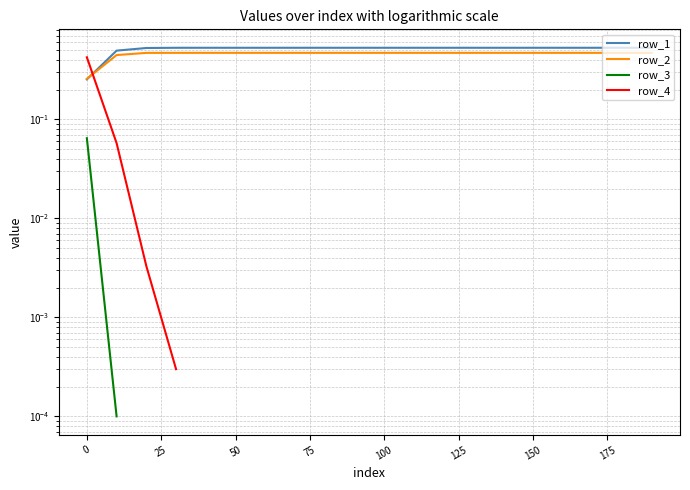

What is the highest value of the row_3 series?

0.1